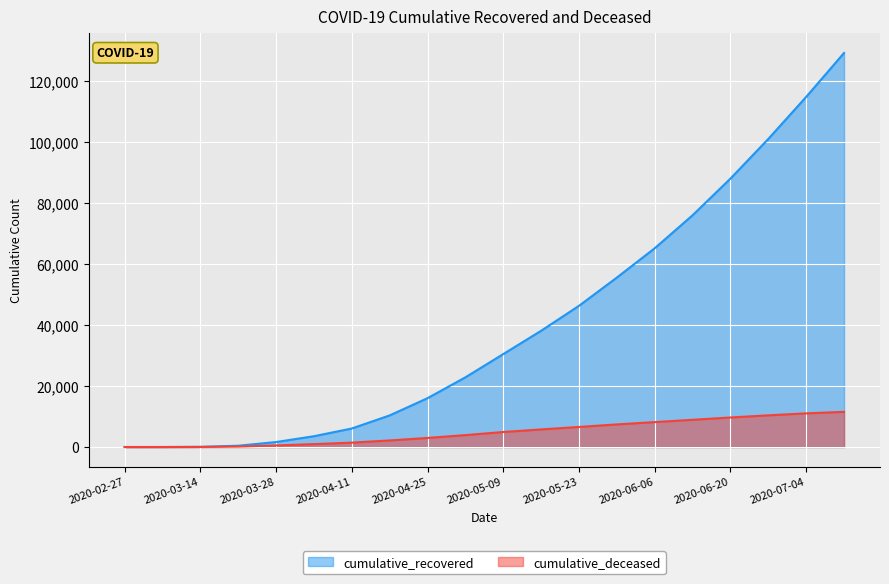

Is it true that cumulative_recovered equals 4 at 2020-03-07?

False